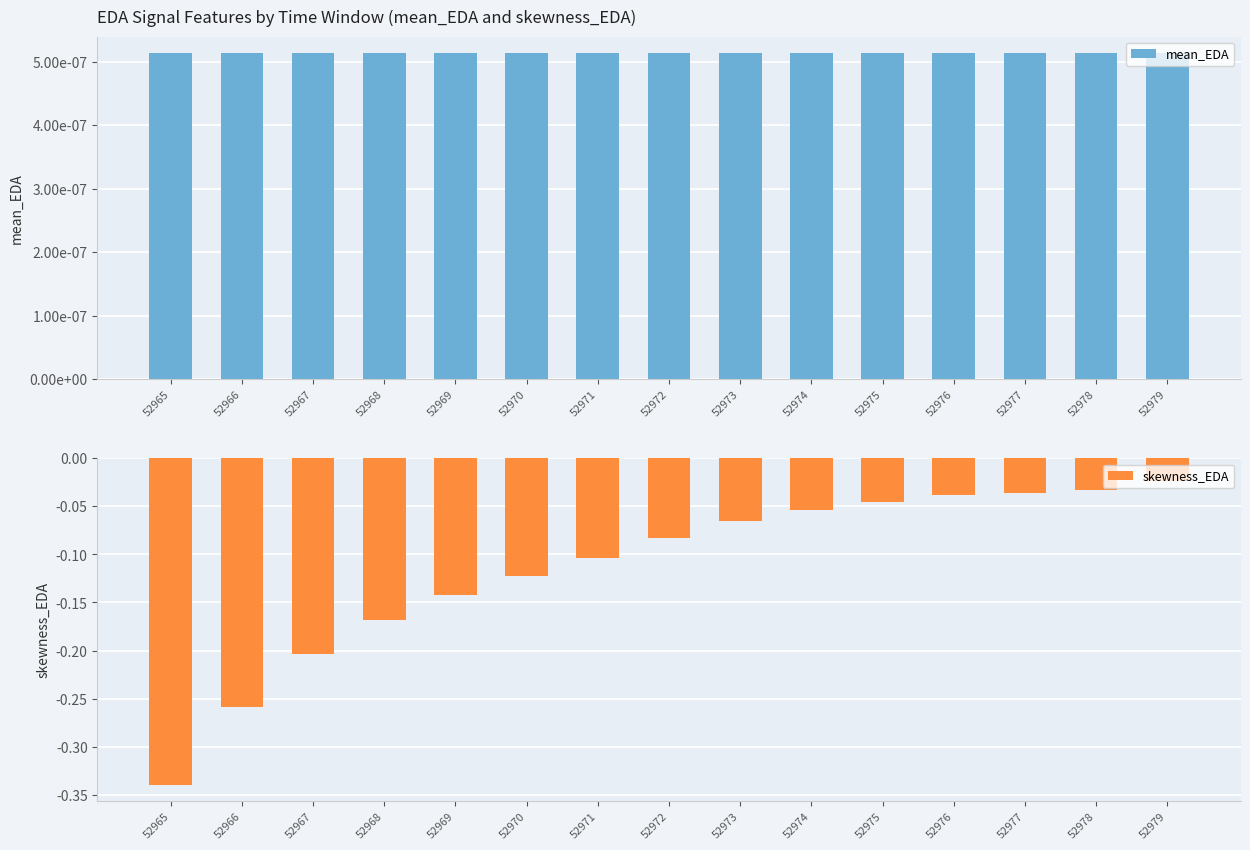

Is the value of mean_EDA at 52968 greater than the value of skewness_EDA at 52975?

Yes